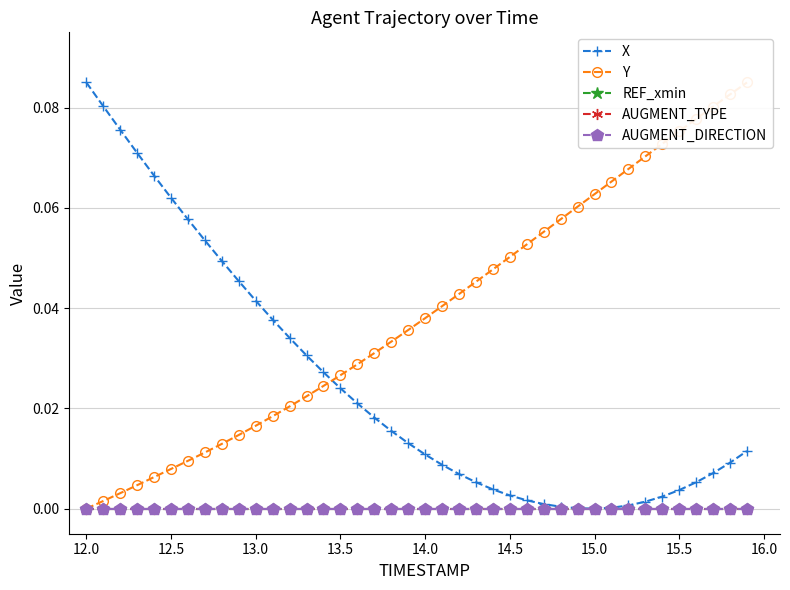

What position from the left is 15.0?

31